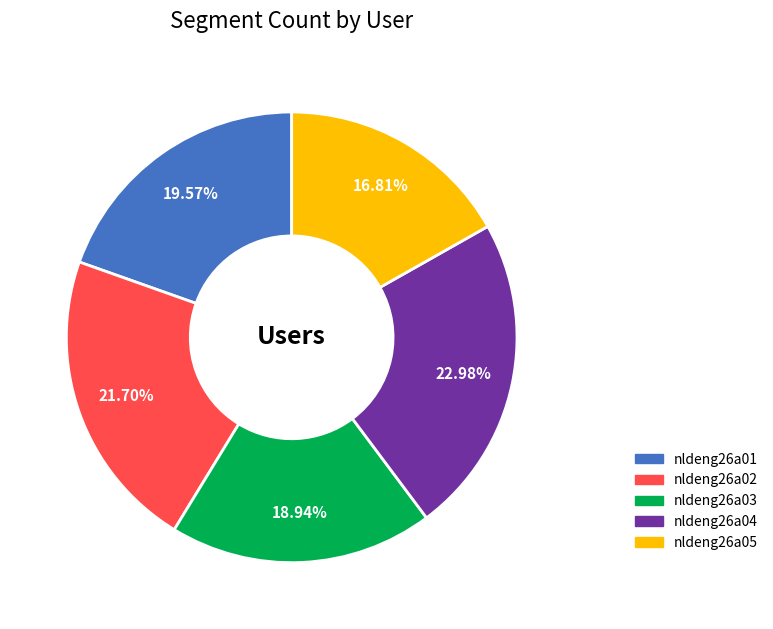

Is there a majority slice in this chart?

No